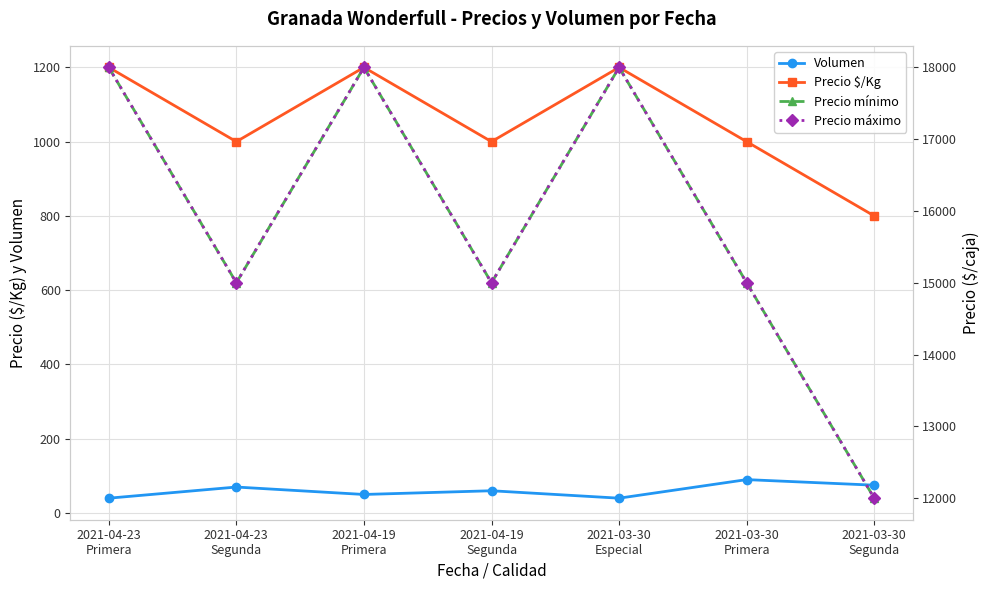

How many series are shown in this chart?

4